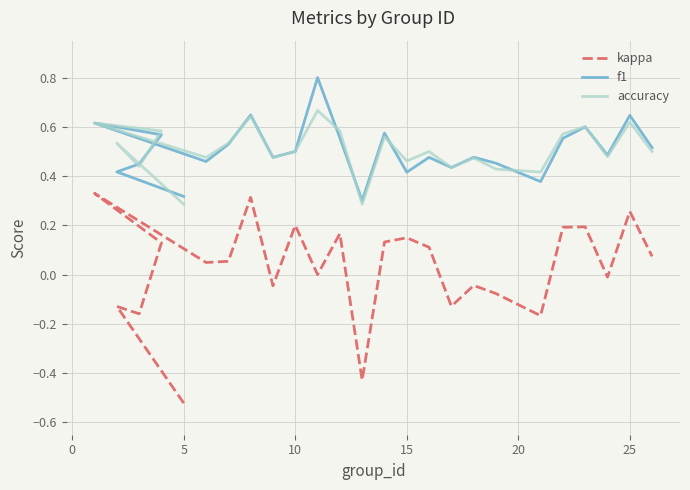

What is the average value of the accuracy series?

0.5